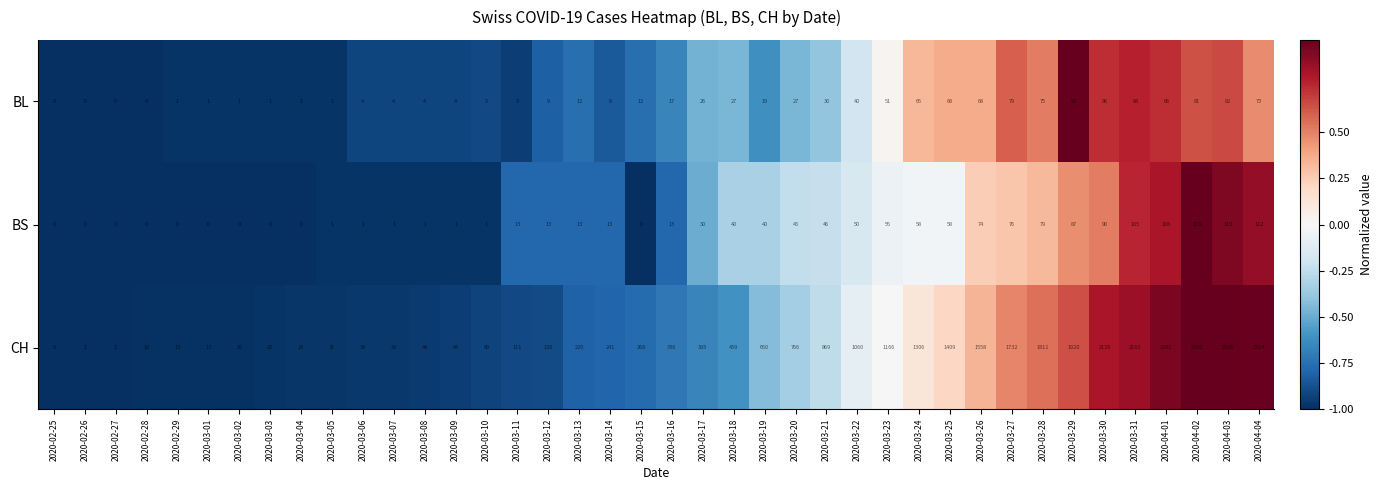

Between 2020-03-03 and 2020-03-30, which series saw the biggest shift?

CH